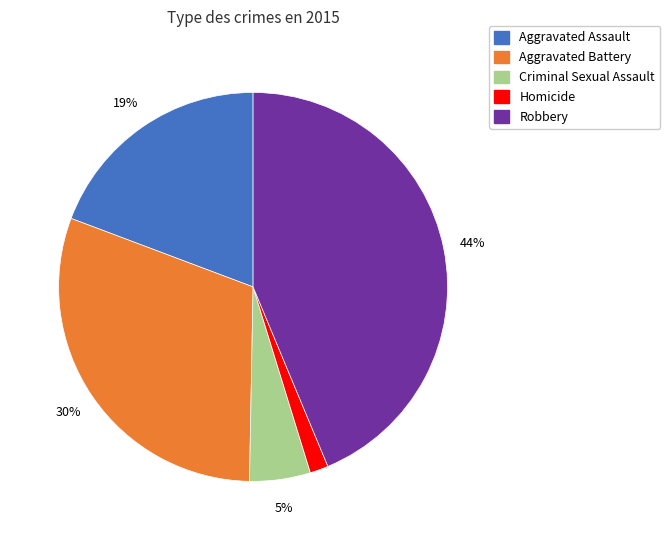

How many slices are in this pie chart?

5